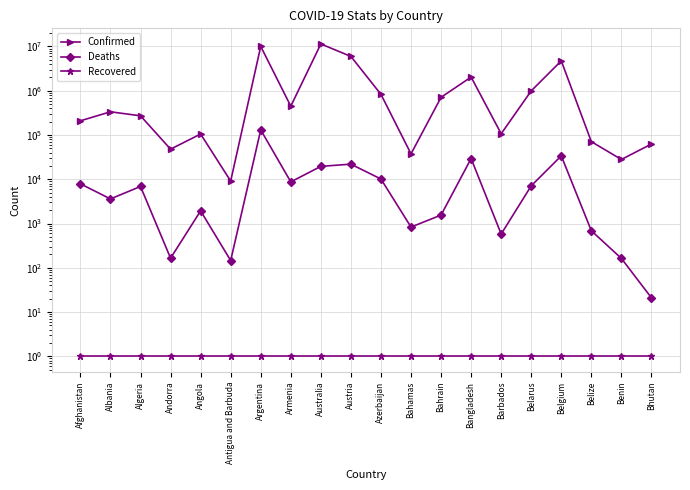

At which label is Recovered closest to 1?

Afghanistan